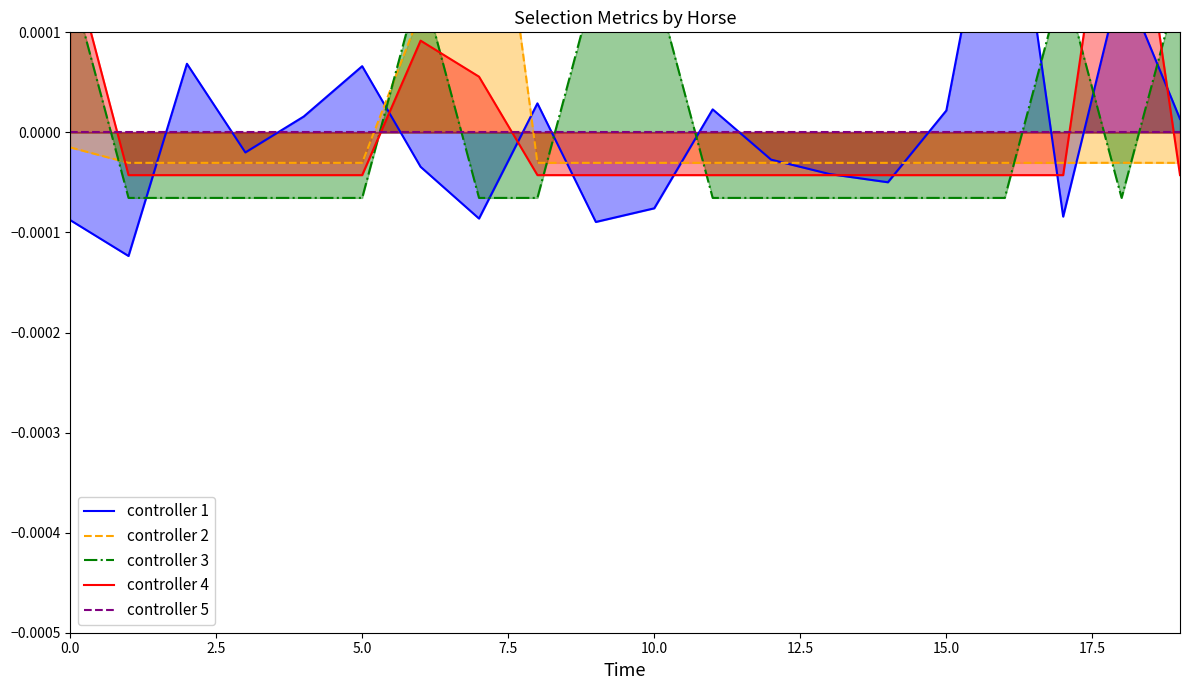

How many negative values does the controller 4 series have?

16